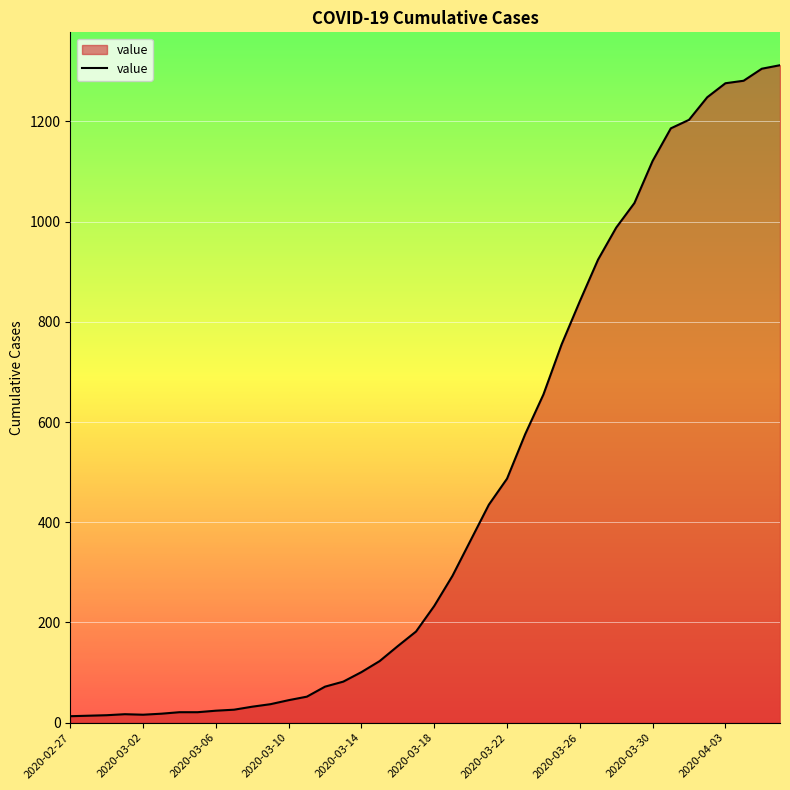

What is the greatest value displayed?

1312